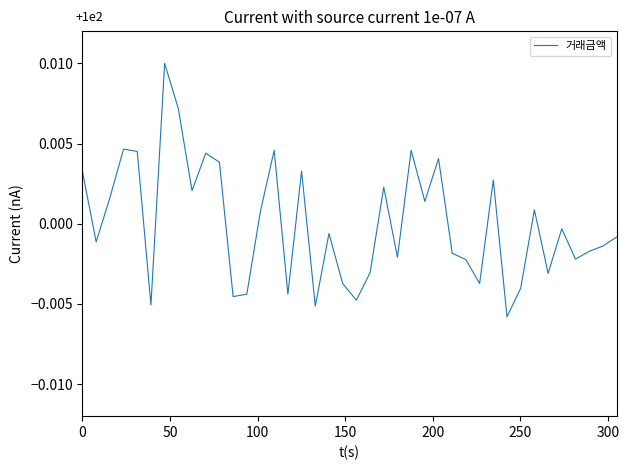

How many lines are shown in the chart?

1